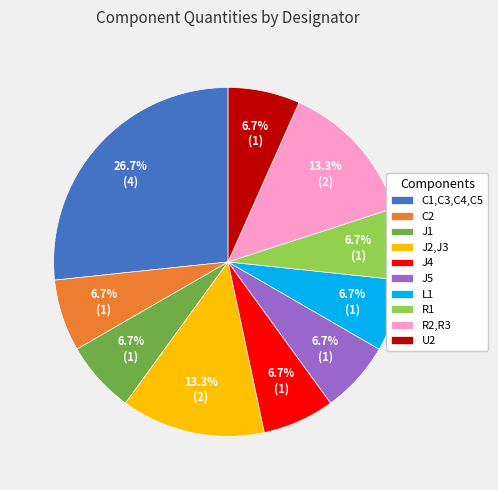

Which slice is the largest?

C1,C3,C4,C5